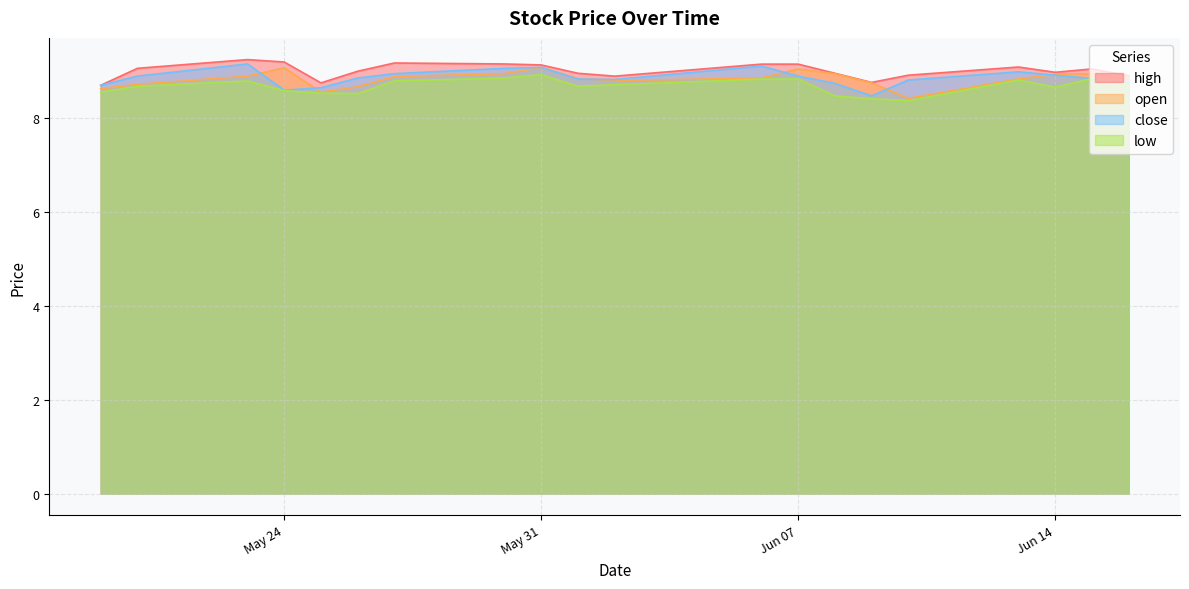

Which series has the widest spread of values?

close